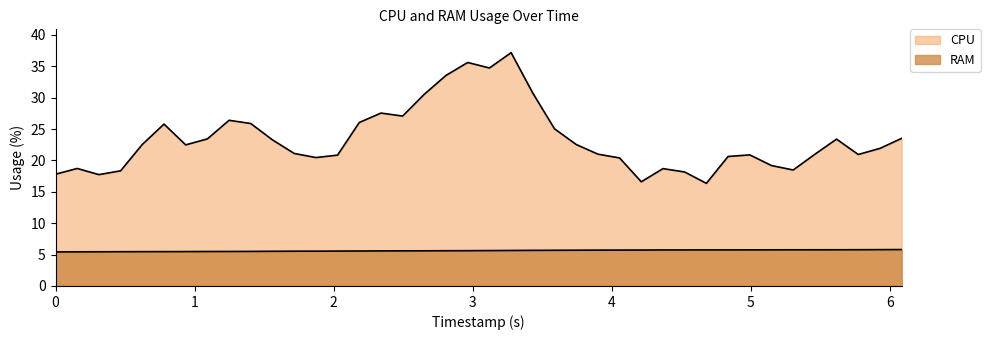

True or false: CPU and RAM cross at least once.

False